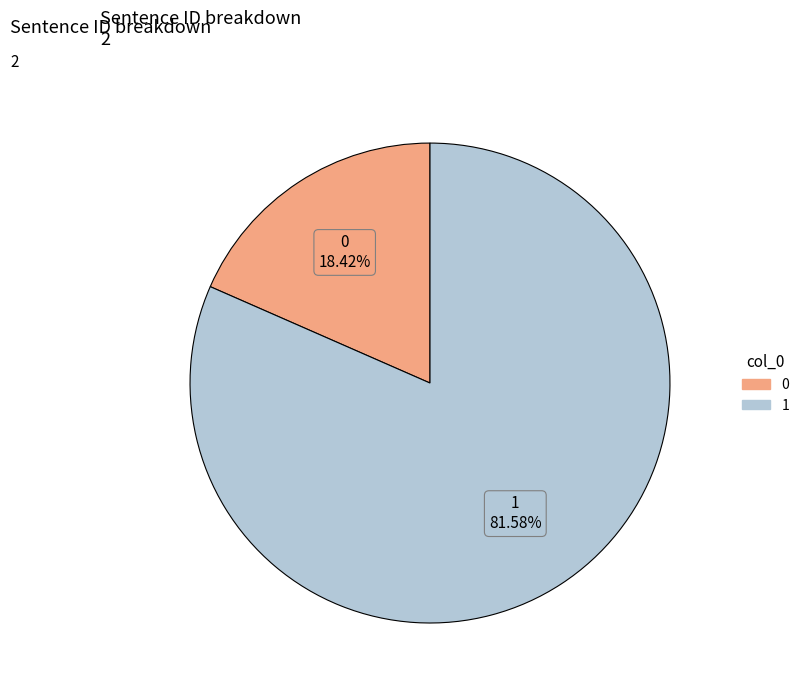

To the nearest percent, what portion does 1 represent?

82%